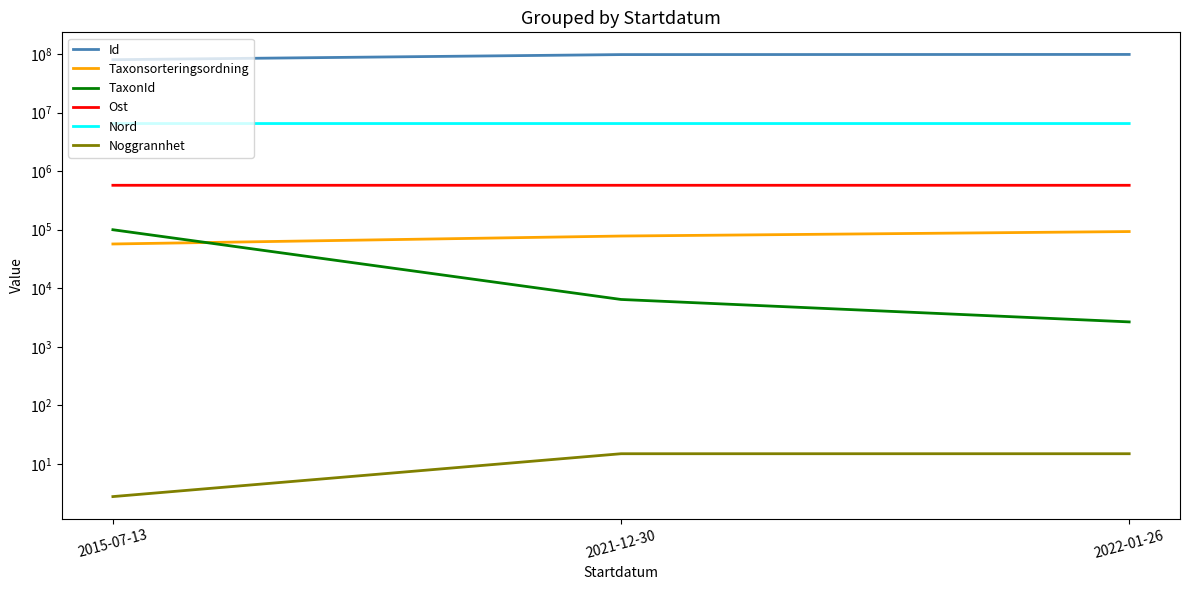

Where is Id nearest to the value 89175854?

2021-12-30